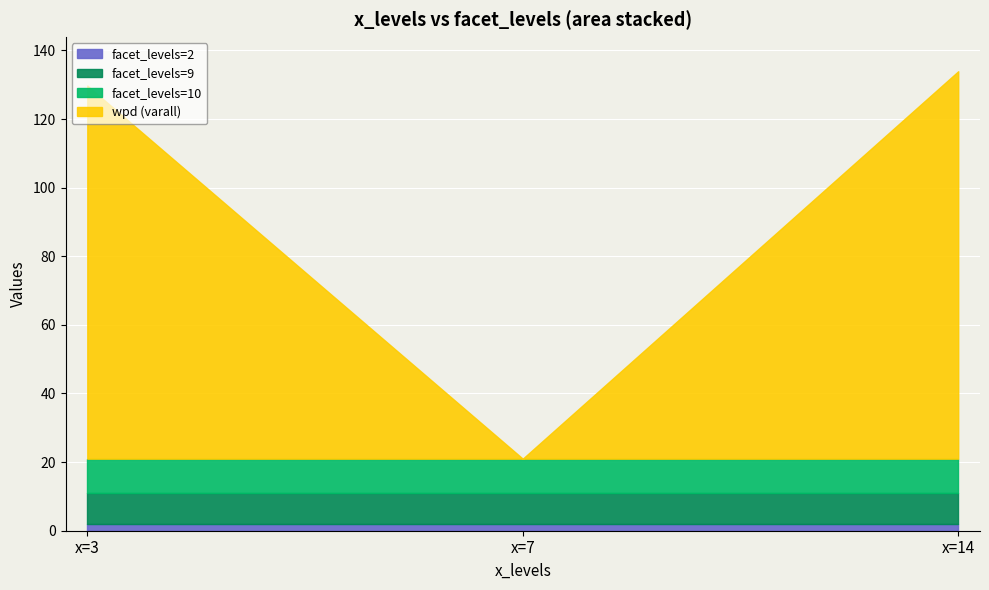

How many distinct data groups are displayed?

3